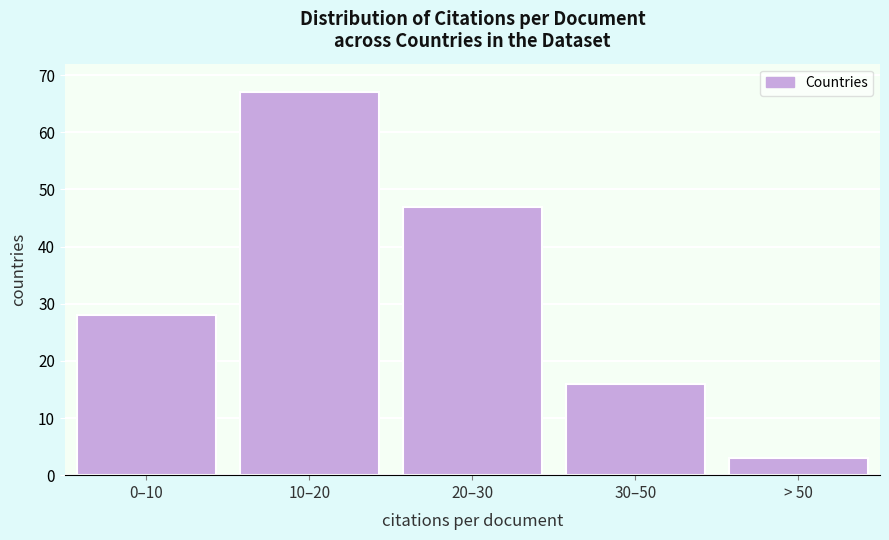

Reading right to left, transcribe all the data shown in this chart.

3	16	47	67	28